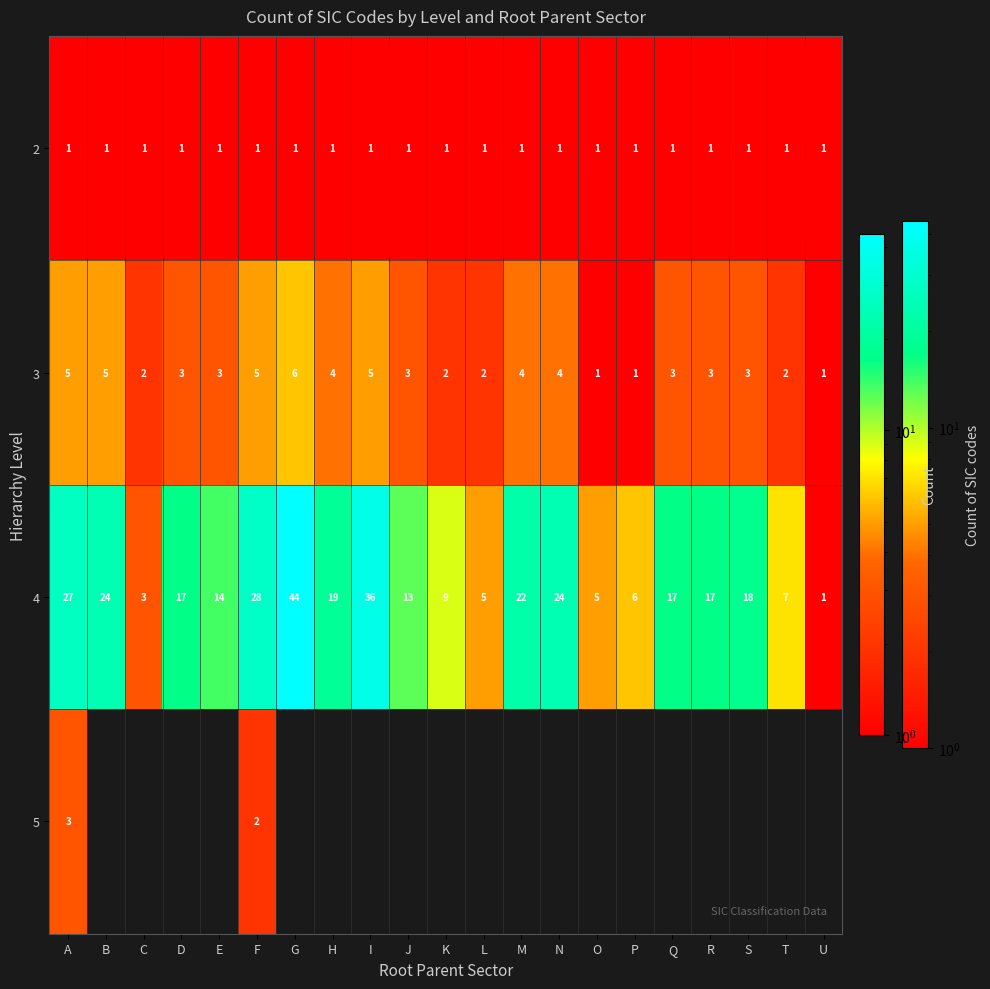

Between M and T, which is larger?

M